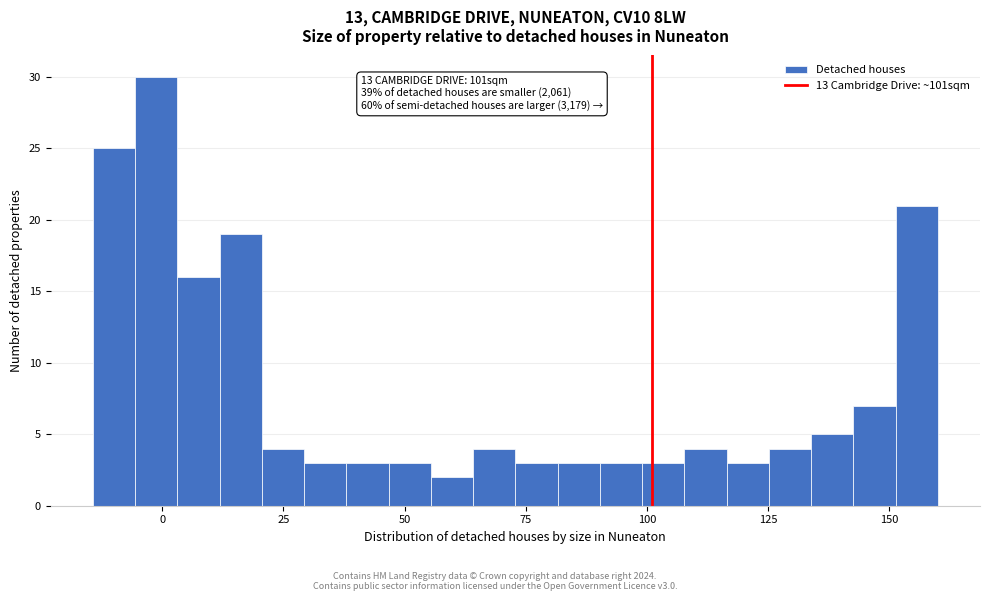

Around what value on the x-axis is the tallest bar? Give the approximate position of its centre, as read against the axis.

0